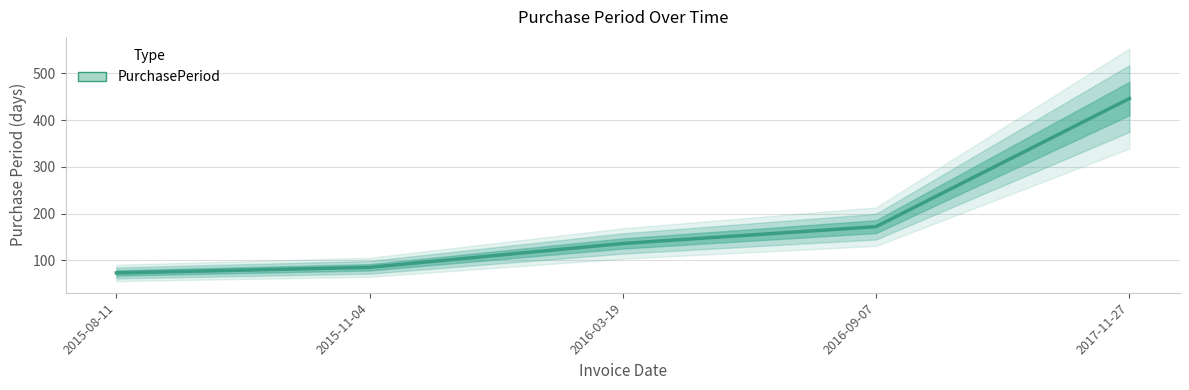

List the labels in order of value, largest first.

2017-11-27, 2016-09-07, 2016-03-19, 2015-11-04, 2015-08-11